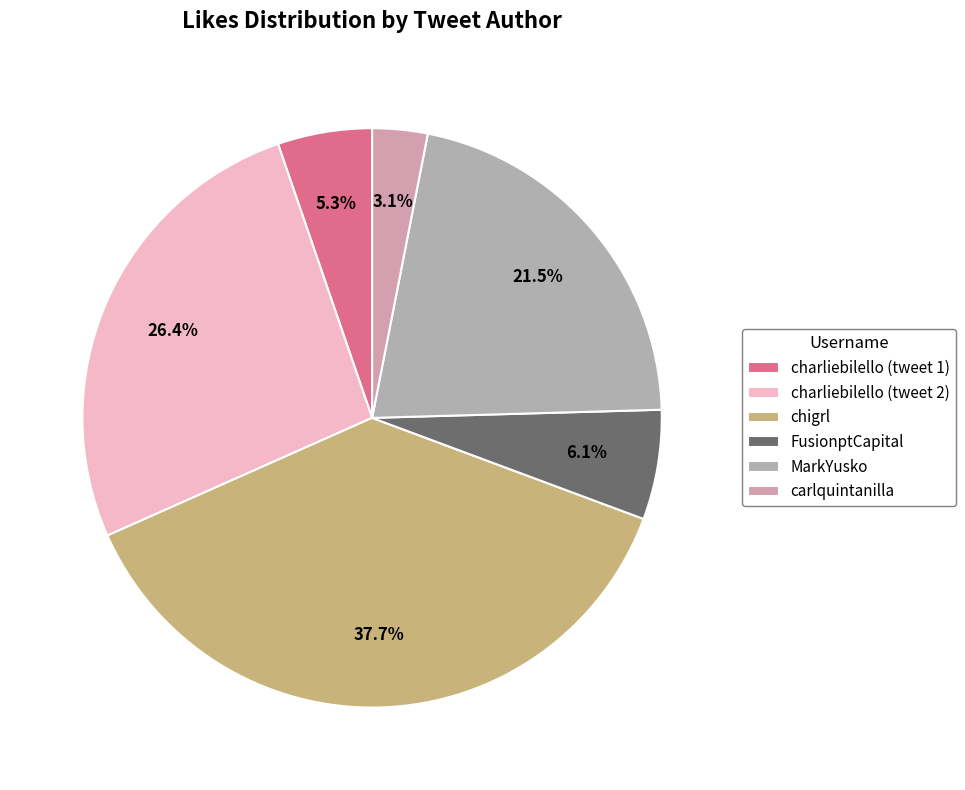

Count the number of slices in the pie.

6